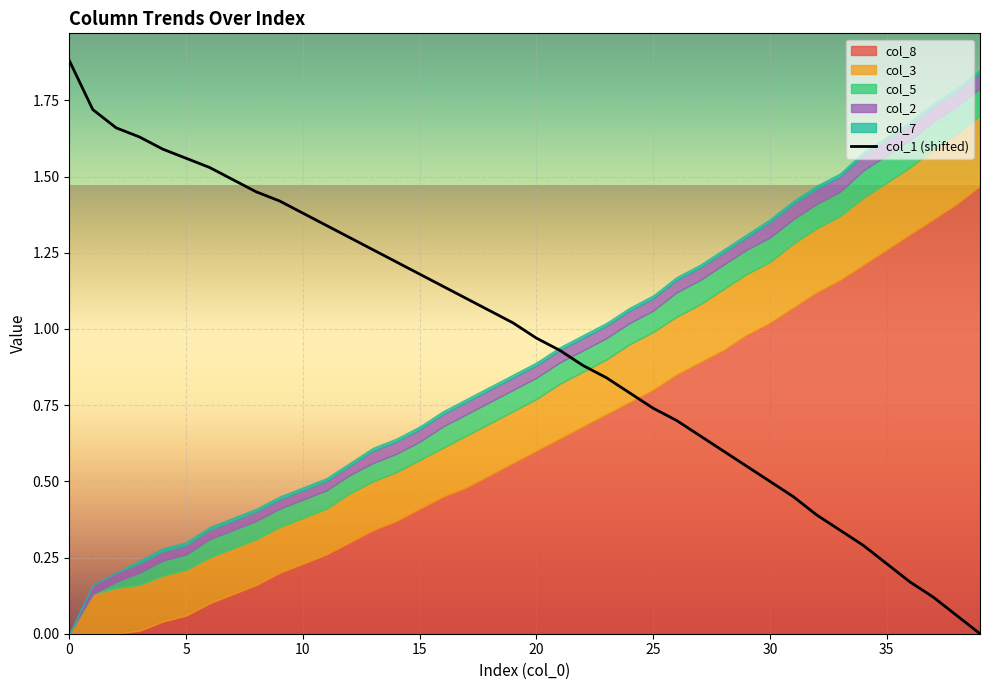

Reading left to right, transcribe all the data shown in this chart.

1.9	1.7	1.7	1.6	1.6	1.6	1.5	1.5	1.5	1.4	1.4	1.3	1.3	1.3	1.2	1.2	1.1	1.1	1.1	1.0	1.0	0.9	0.9	0.8	0.8	0.7	0.7	0.7	0.6	0.5	0.5	0.5	0.4	0.3	0.3	0.2	0.2	0.1	0.1	0.0